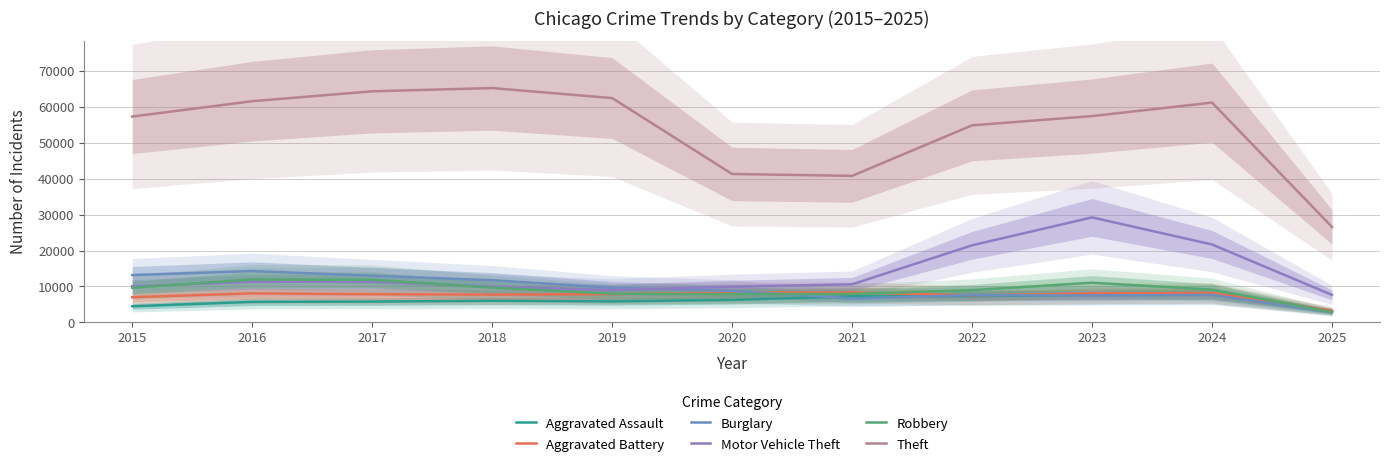

What are all the series names shown in the legend?

Aggravated Assault, Aggravated Battery, Burglary, Motor Vehicle Theft, Robbery, Theft